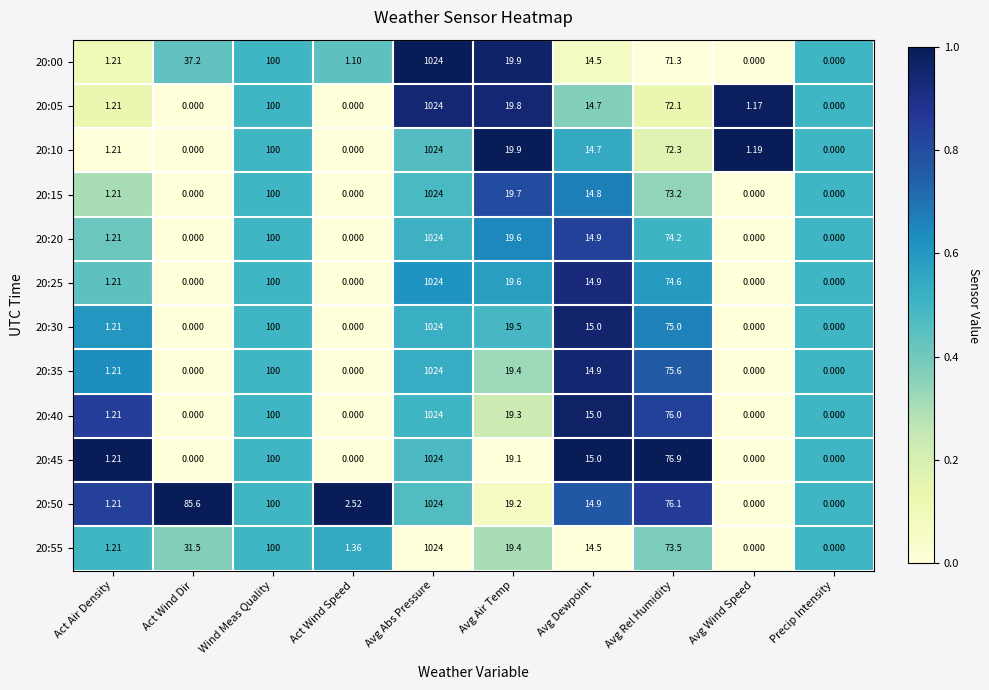

What is the total value across all series at Act Wind Speed?

5.0